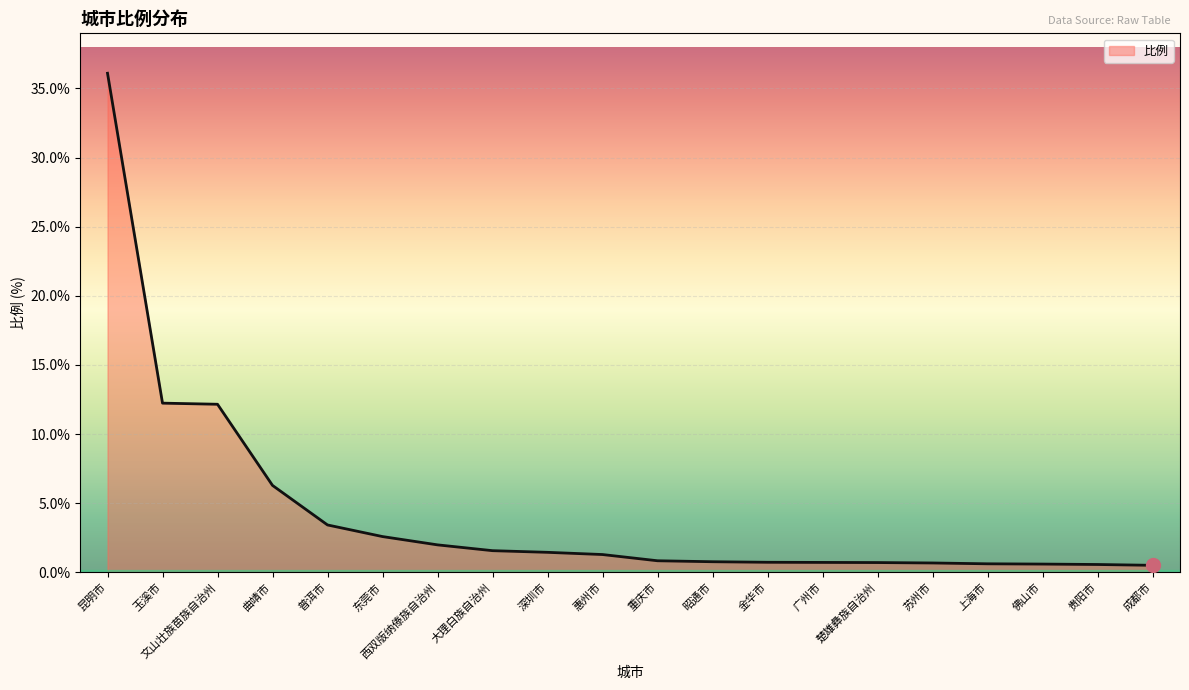

What is the change in value from 东莞市 to 深圳市?

-1.1